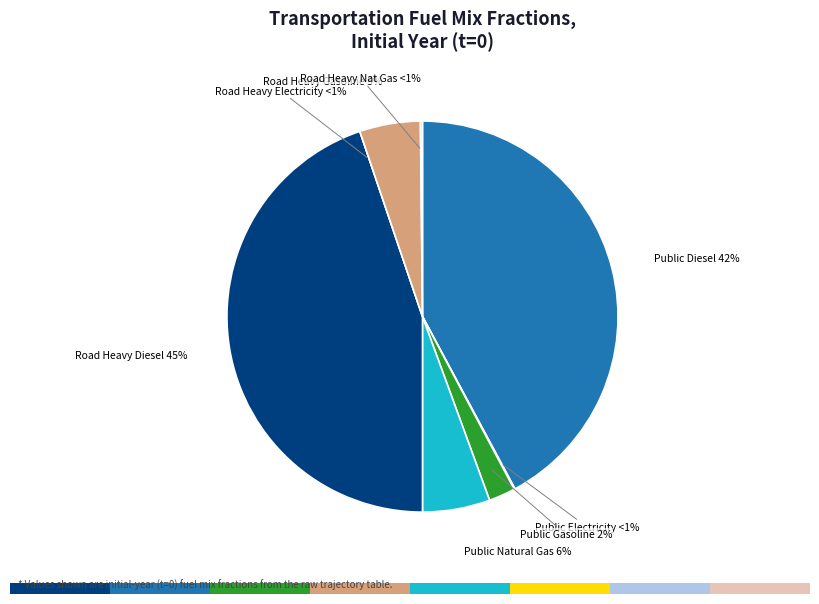

Which category has the biggest portion of the pie?

frac_trns_fuelmix_road_heavy_freight_diesel